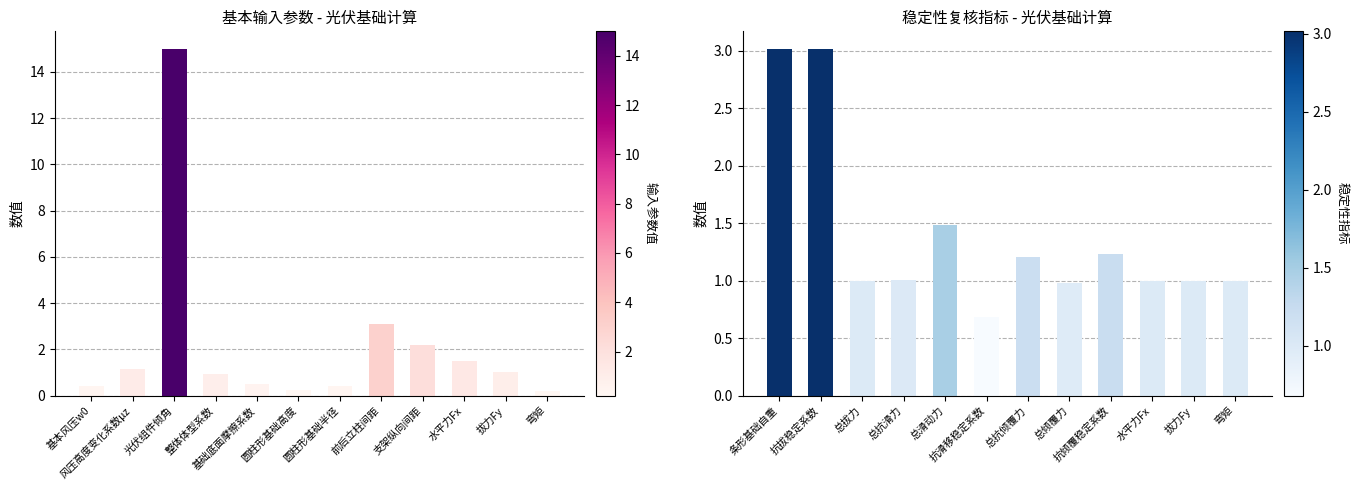

Where is 输入参数值 nearest to the value 7?

前后立柱间距